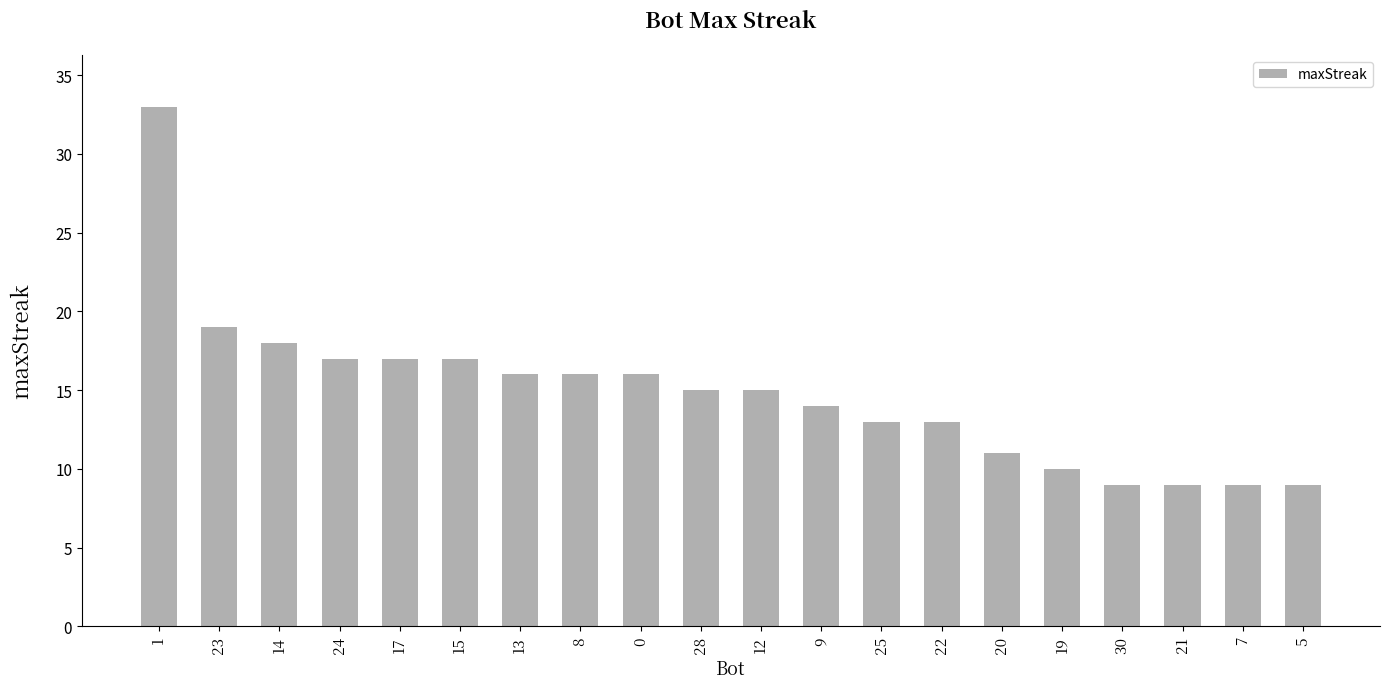

Is it true that the value at 28 is 10?

False